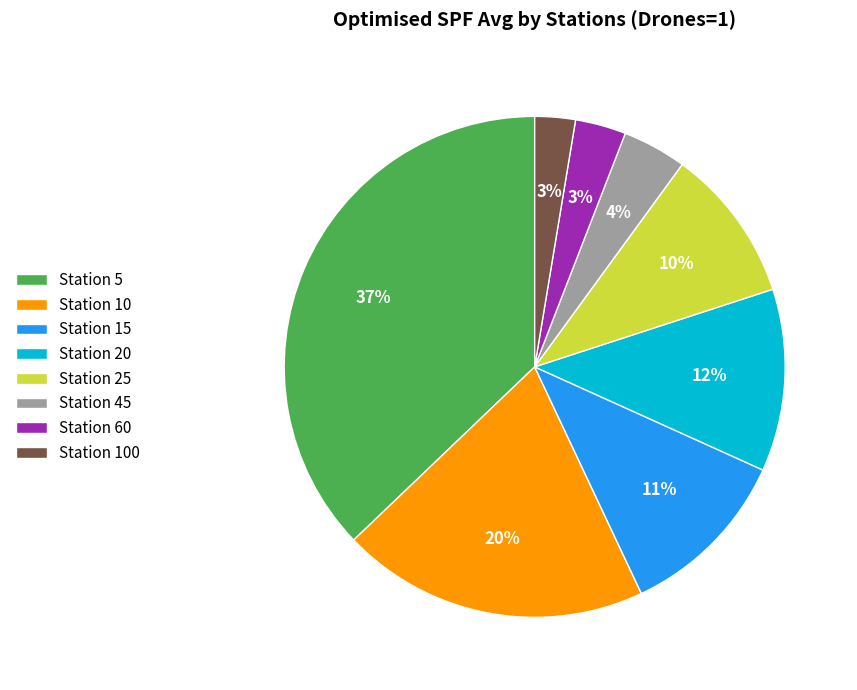

To the nearest percent, what is the difference between the Station 60 and Station 15 slice percentages?

8%